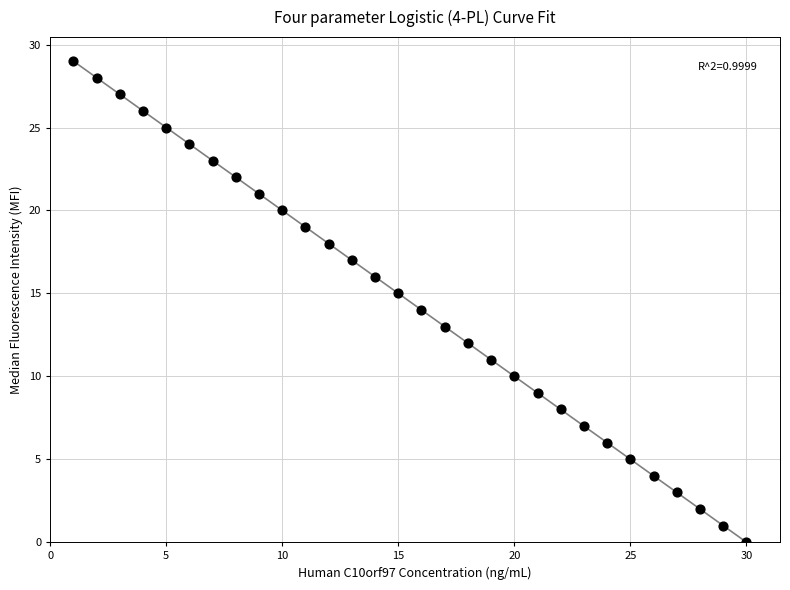

What is the range of Y values (max minus min)?

29